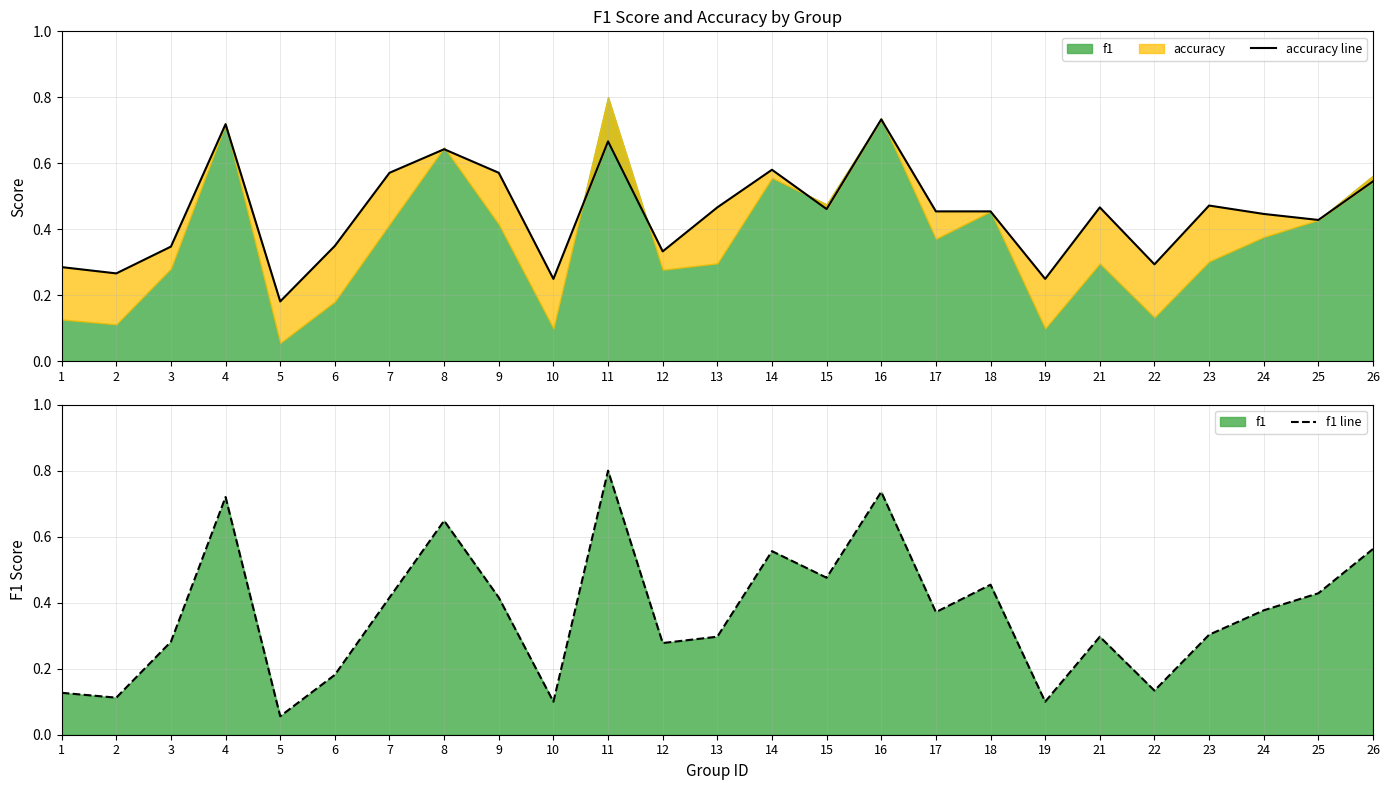

What is the maximum value for f1 line?

0.8